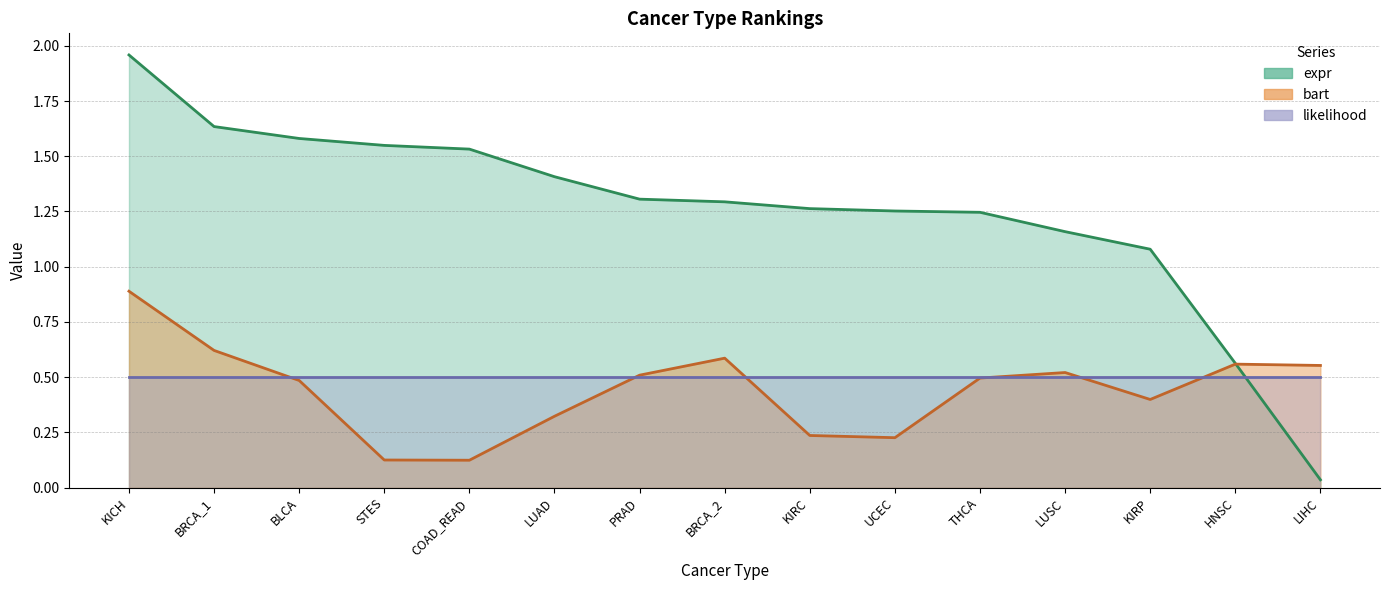

Between which two adjacent categories do expr and bart first intersect?

HNSC and LIHC